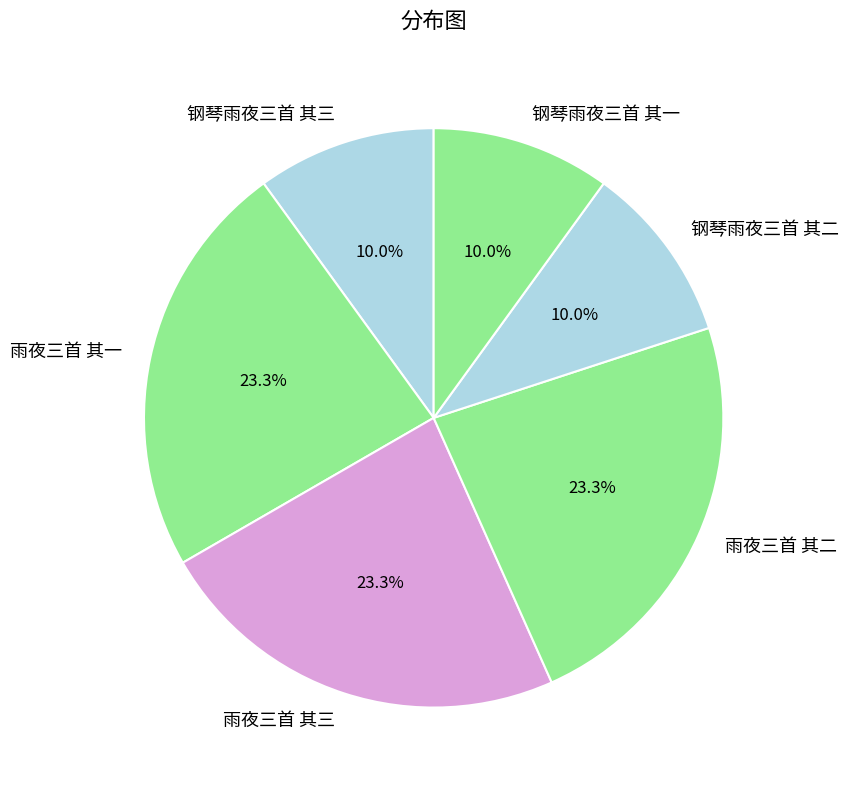

How much of the chart is everything except 钢琴雨夜三首 其二?

90.0%